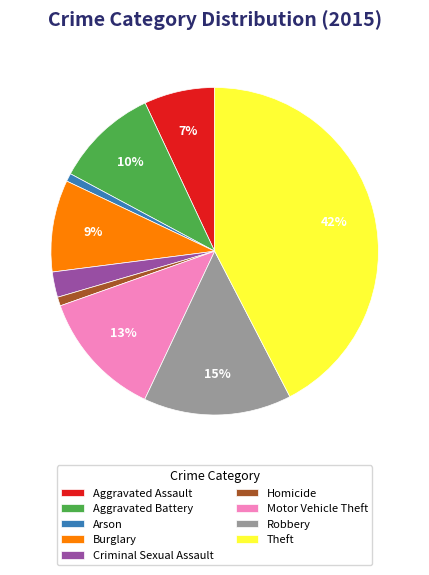

How many slices are in this pie chart?

9